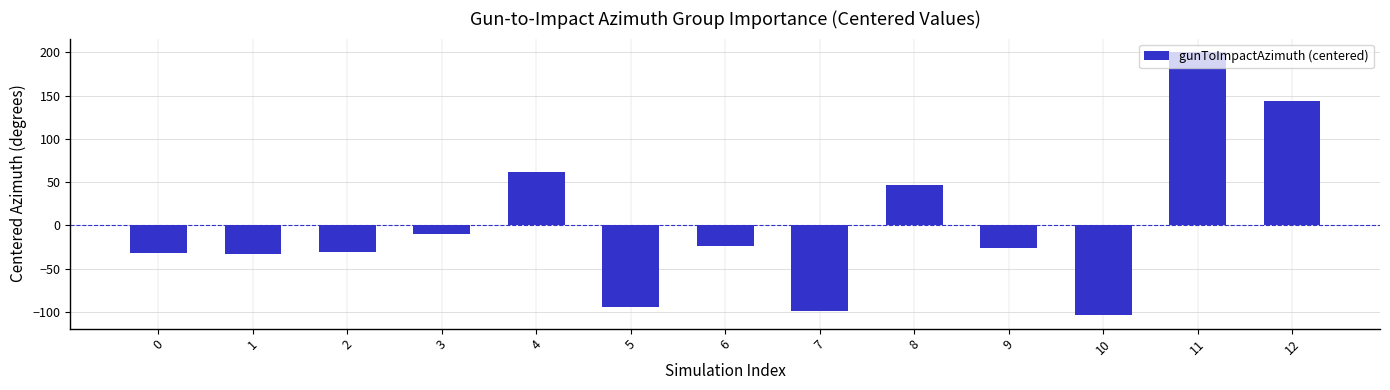

What is the sum of the values at 7 and 6?

-123.5